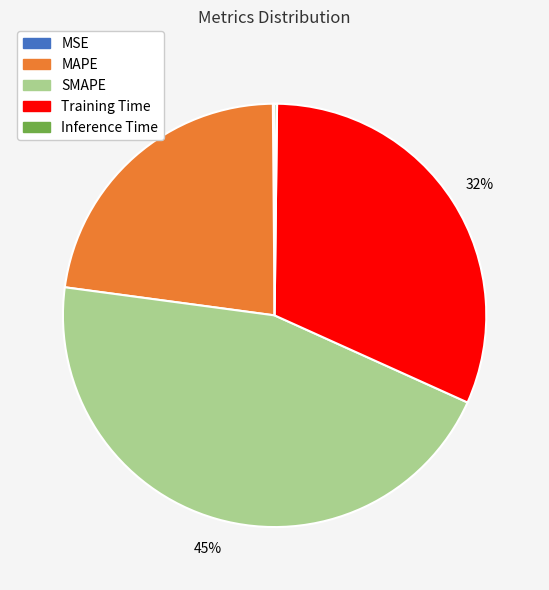

Does any single category account for the majority?

No